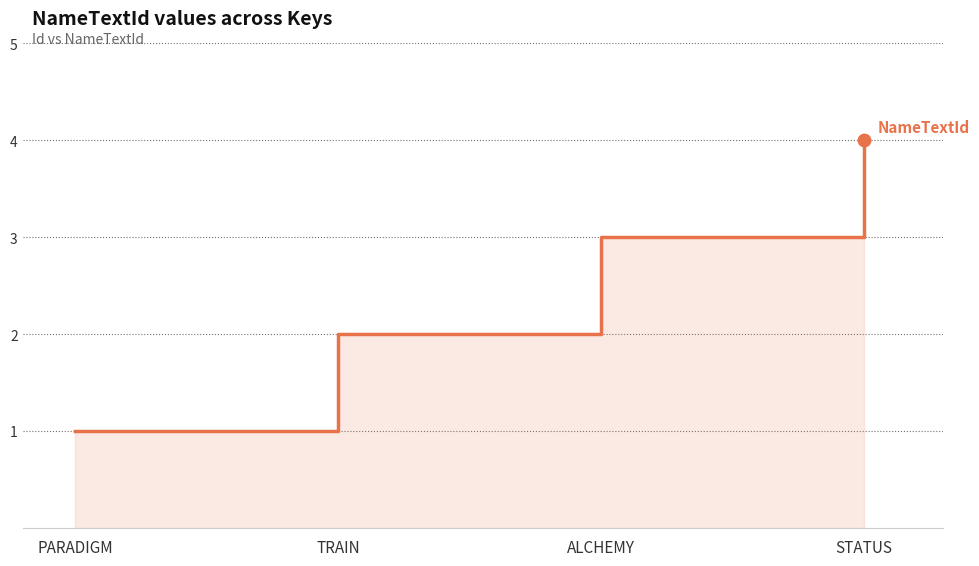

What is the change in value from TRAIN to ALCHEMY?

+1